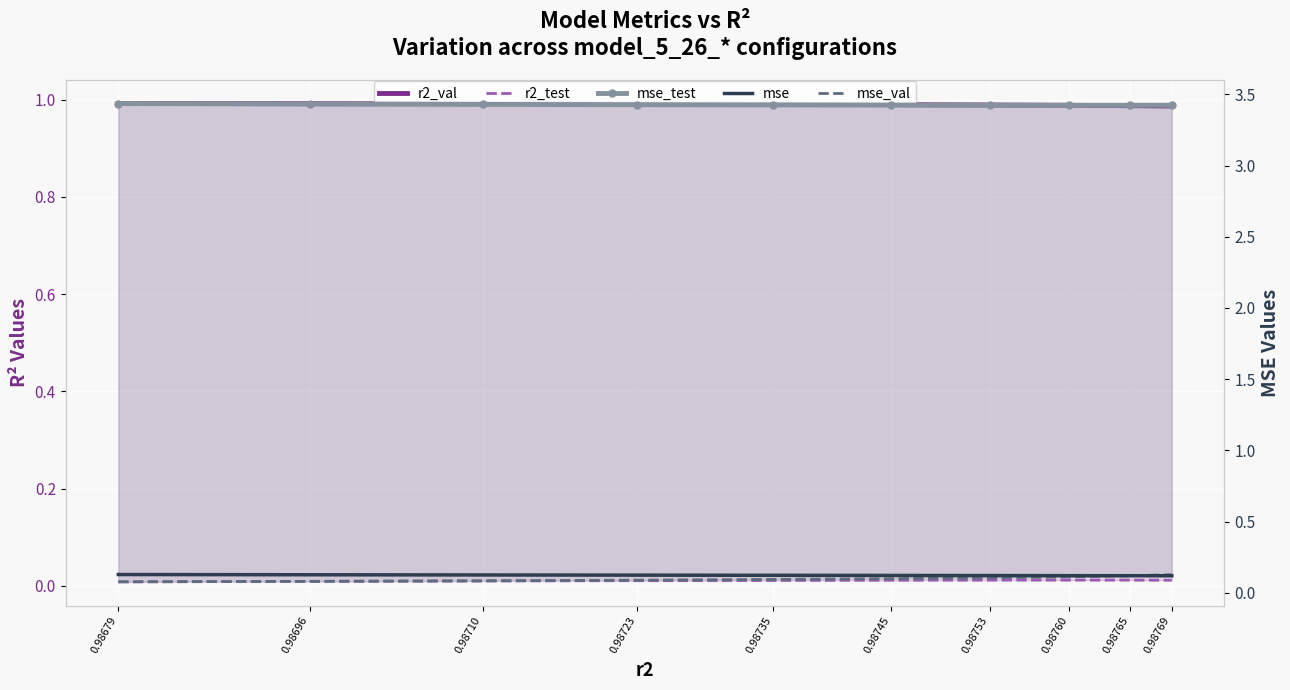

Reading left to right, list all the values displayed in this chart.

r2_val: 1.0	1.0	1.0	1.0	1.0	1.0	1.0	1.0	1.0	1.0
r2_test: 0.0	0.0	0.0	0.0	0.0	0.0	0.0	0.0	0.0	0.0
mse_test: 3.4	3.4	3.4	3.4	3.4	3.4	3.4	3.4	3.4	3.4
mse: 0.1	0.1	0.1	0.1	0.1	0.1	0.1	0.1	0.1	0.1
mse_val: 0.1	0.1	0.1	0.1	0.1	0.1	0.1	0.1	0.1	0.1